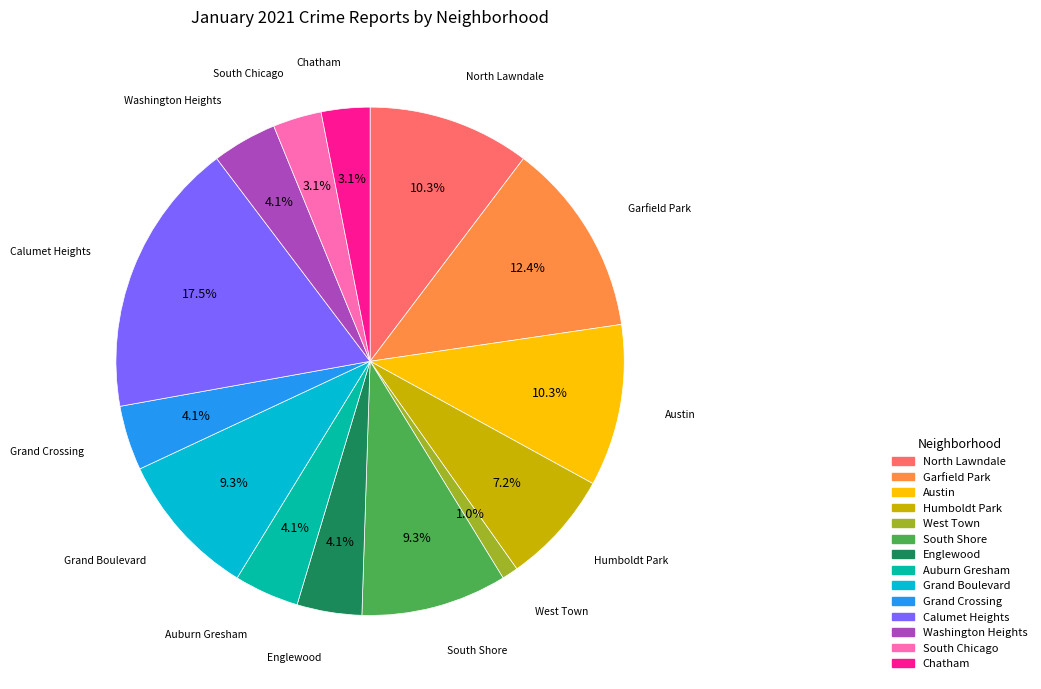

To the nearest percent, what portion does Humboldt Park represent?

7%